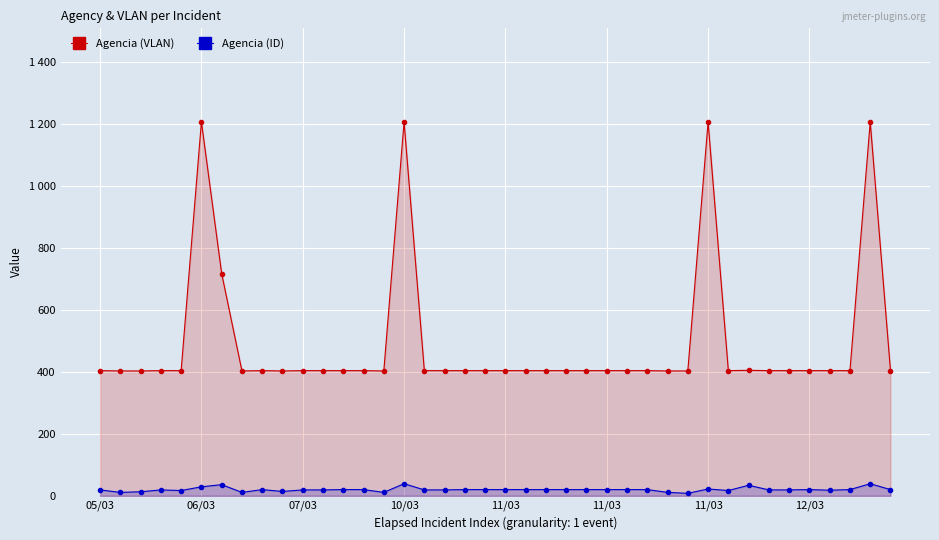

What are all the series names shown in the legend?

Agencia (VLAN), Agencia (ID)